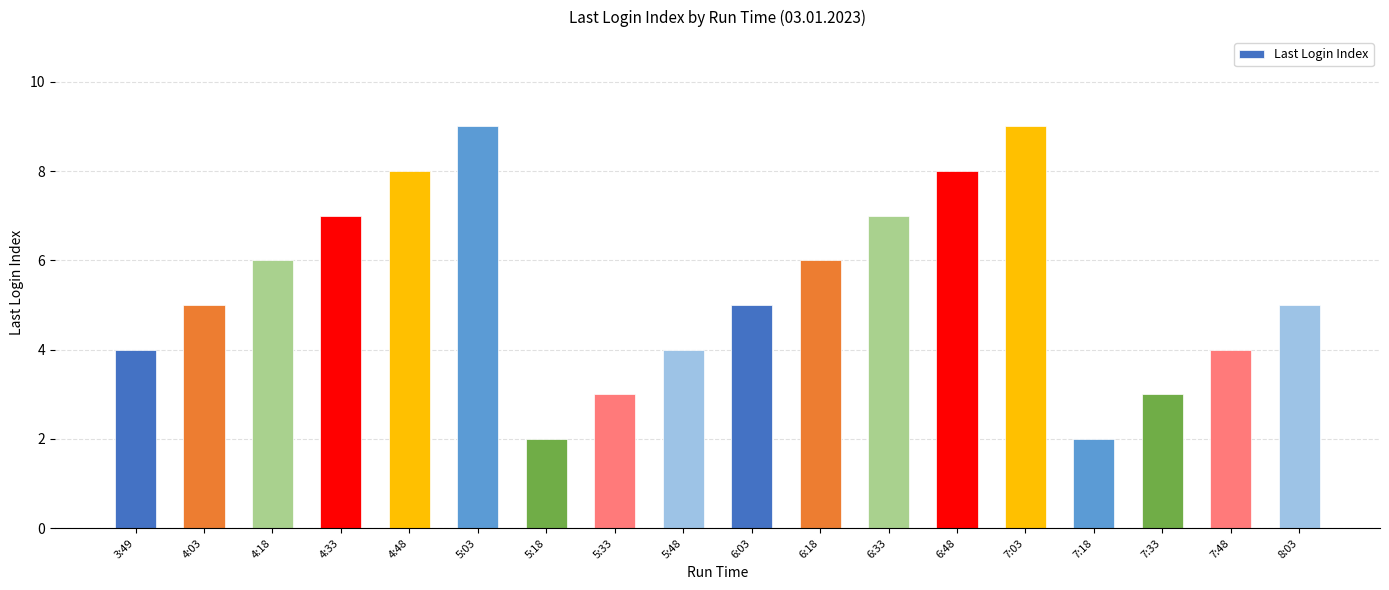

How many series are shown in this chart?

1